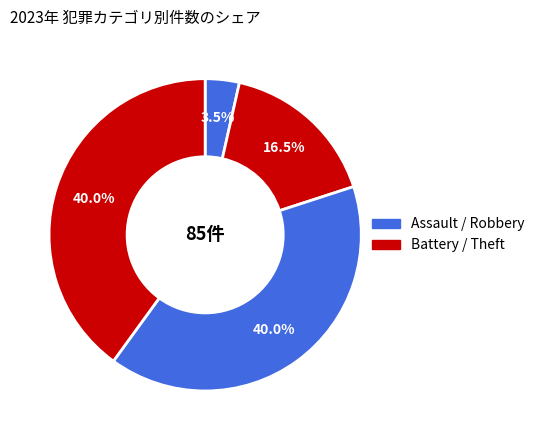

Count the number of slices in the pie.

4